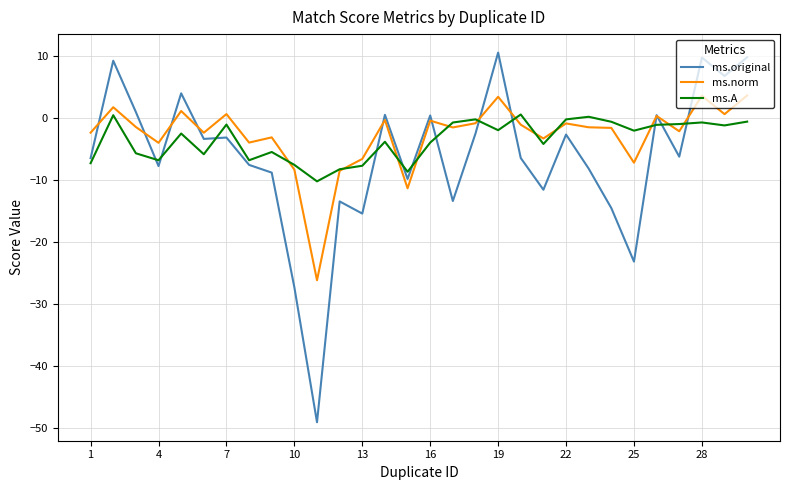

List the series in order of their peak value, highest first.

ms.original, ms.norm, ms.A